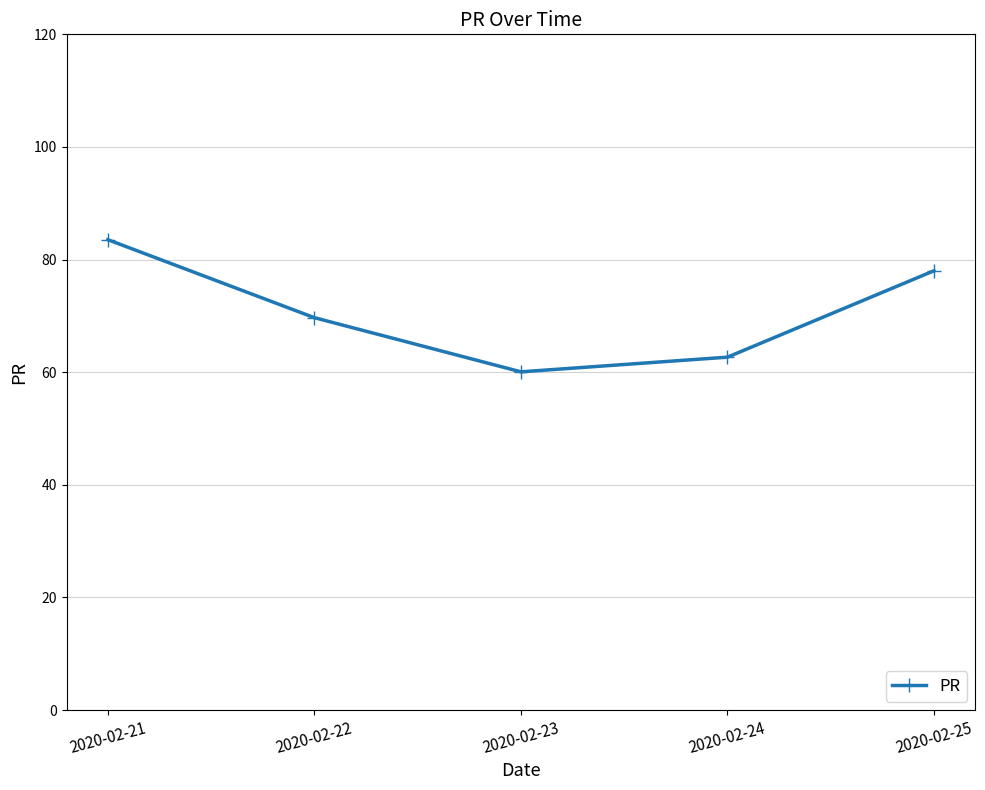

Does the chart display data point markers on the line(s)?

Yes